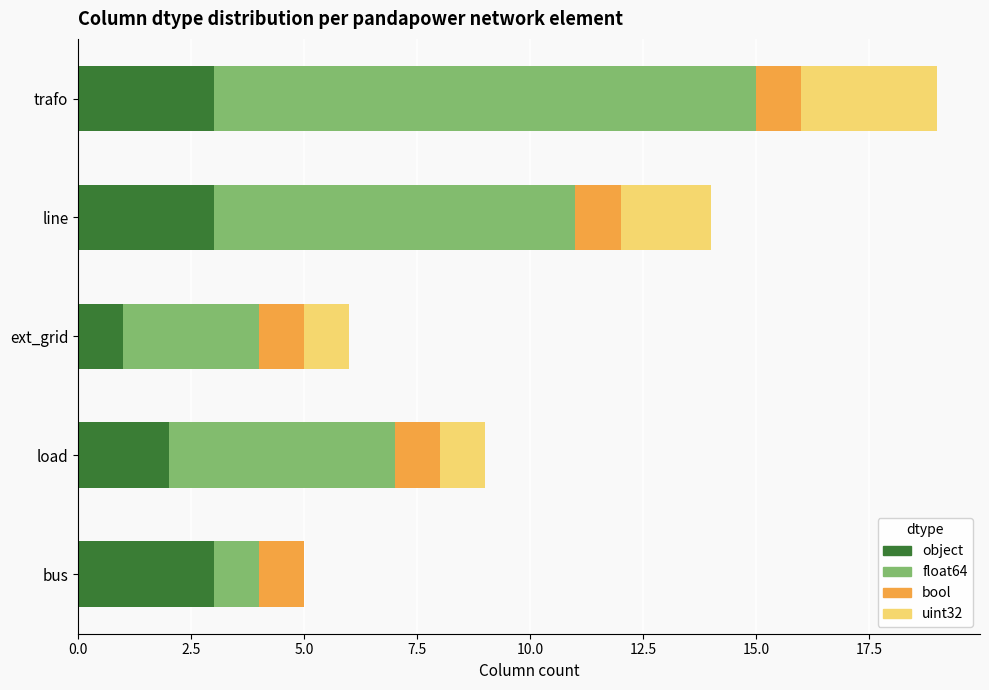

What is the total value across all series at ext_grid?

6